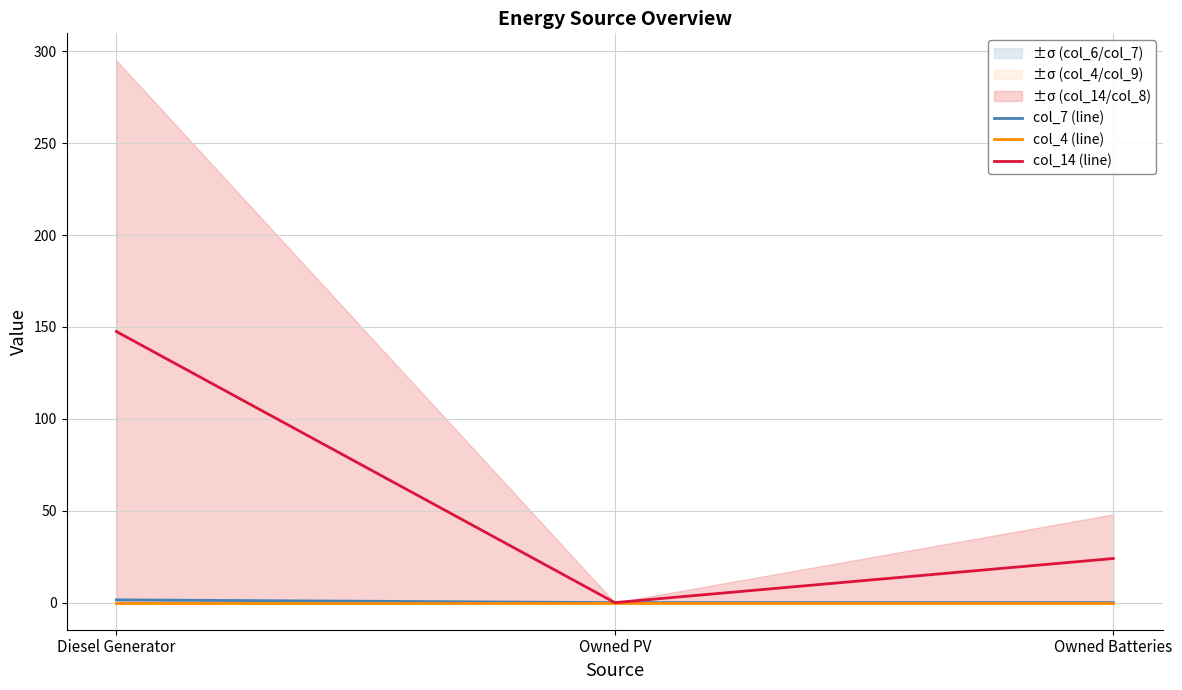

Reading left to right, list all the values displayed in this chart.

col_7 (line): 1.5	0.0	0.0
col_4 (line): 0.0	0.0	0.0
col_14 (line): 147.5	0.0	24.0